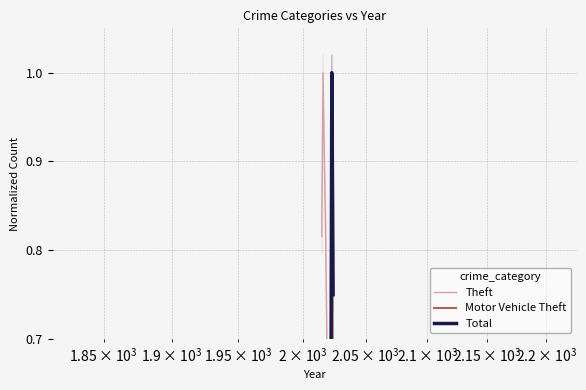

Rank the series by their maximum value, from highest to lowest.

Theft, Motor Vehicle Theft, Total